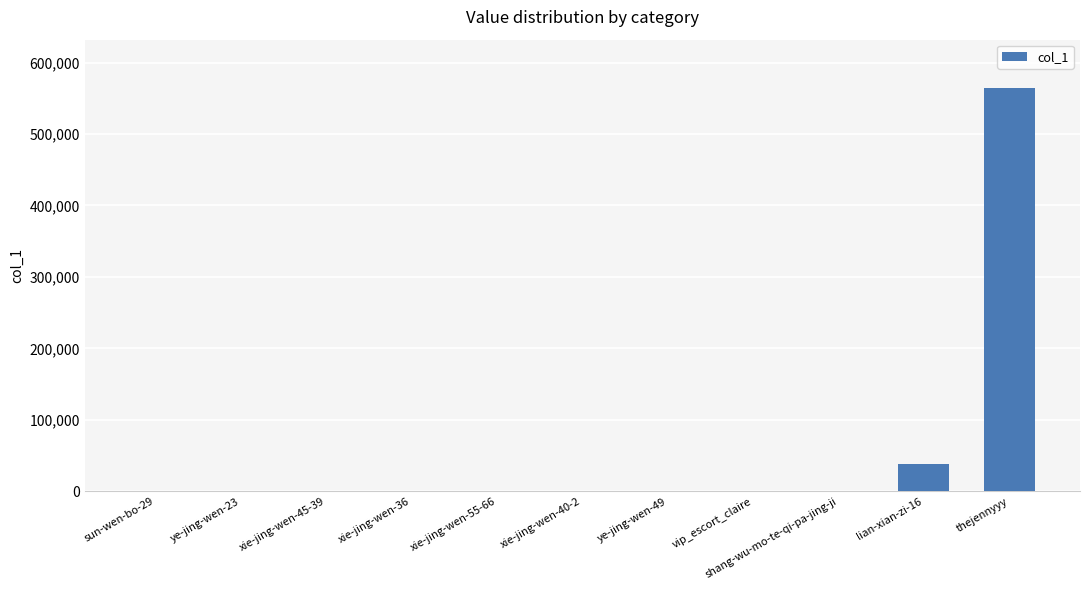

At which category does the chart reach its peak across all series?

thejennyyy